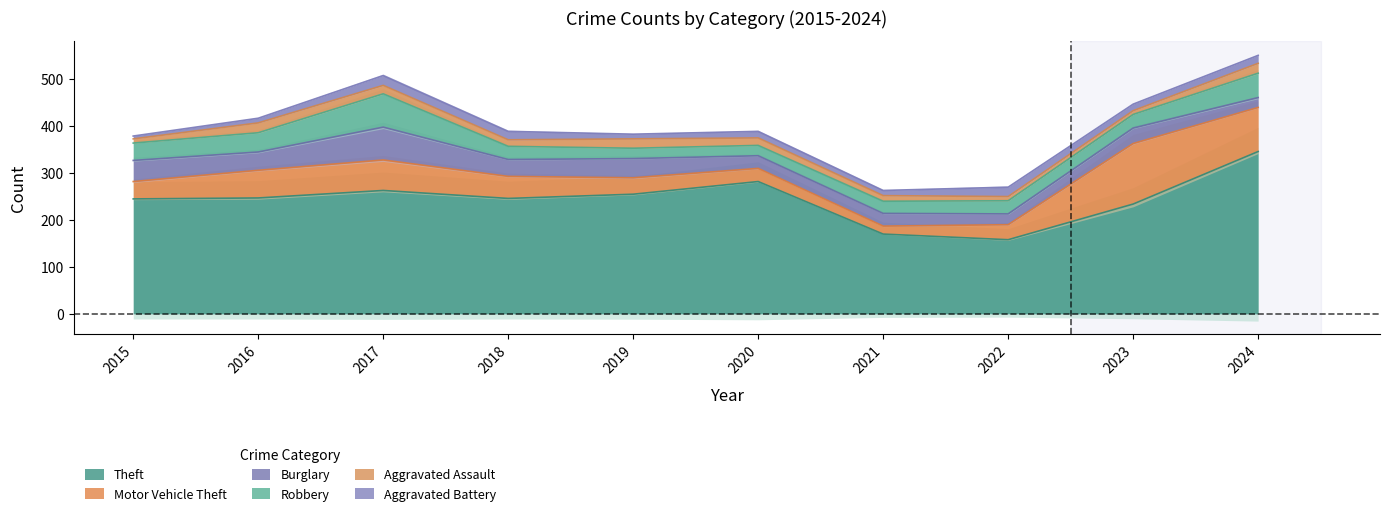

True or false: Motor Vehicle Theft has more than 2 interior local peaks.

False